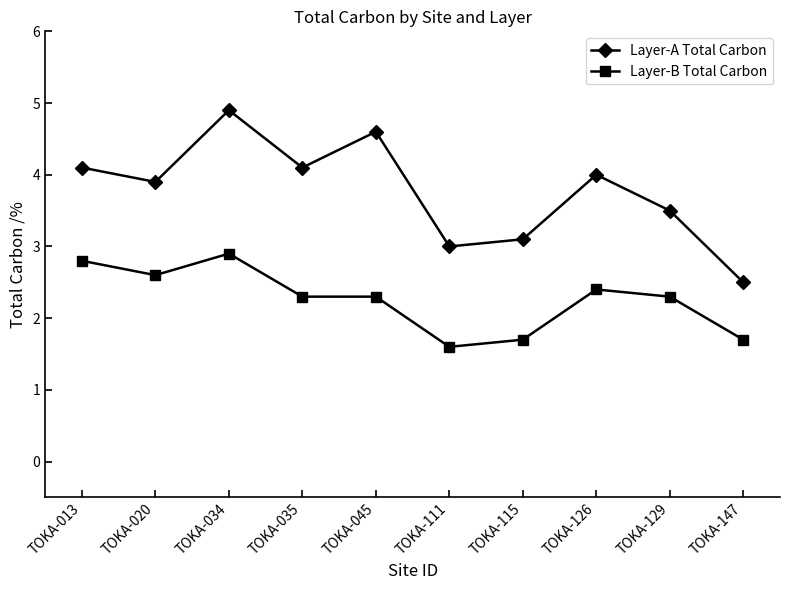

True or false: Layer-A Total Carbon and Layer-B Total Carbon intersect in this chart.

False